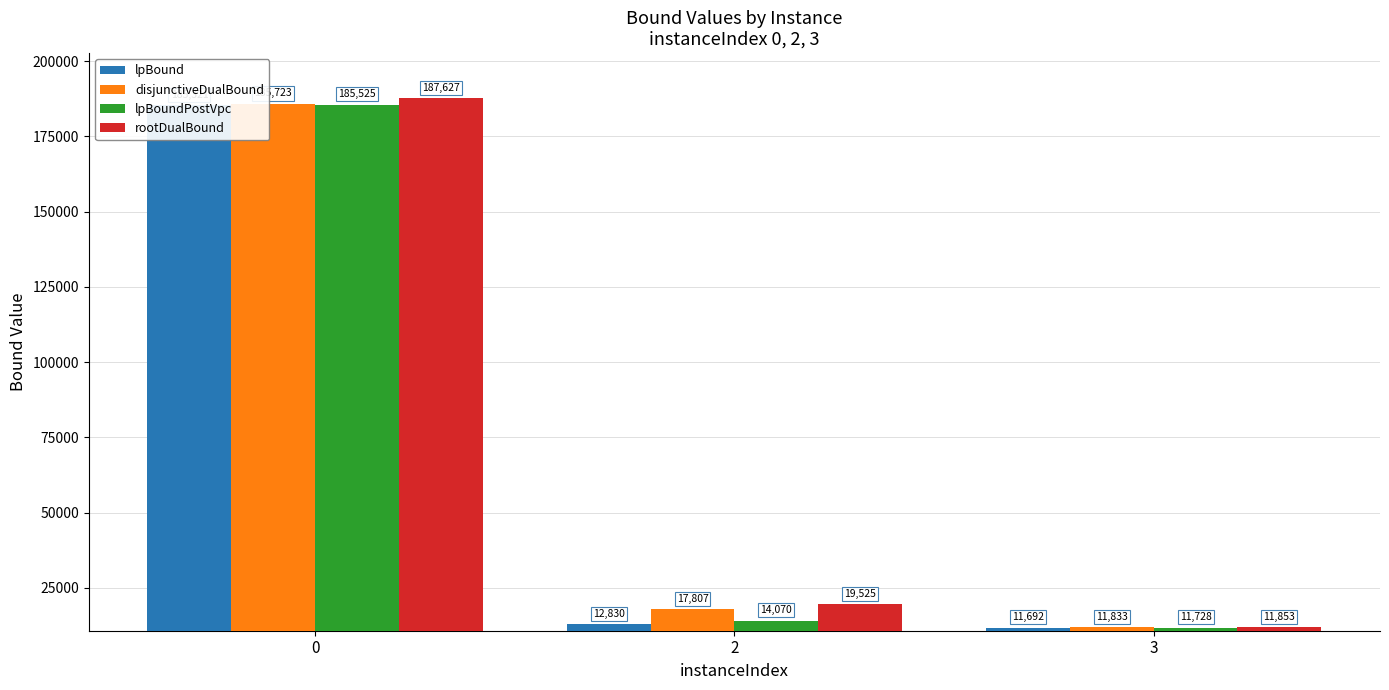

At 0, list the series in order from largest to smallest.

rootDualBound, disjunctiveDualBound, lpBoundPostVpc, lpBound